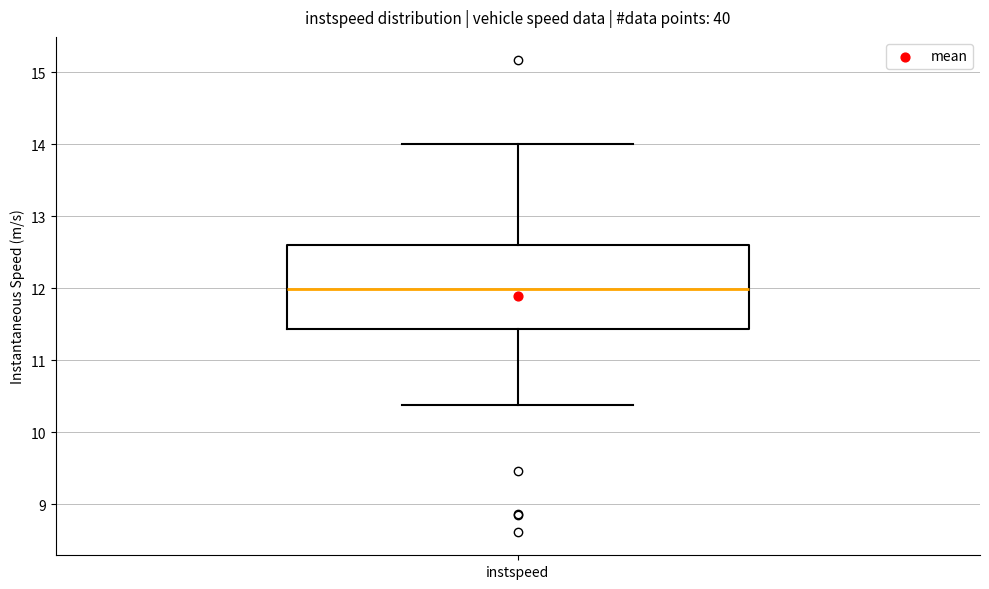

Read this box plot against the y-axis: the position of the median line, the range covered by the box, and the ends of both whiskers. The values are not printed on the chart, so give them approximately, as read against the axis.

median 12.0, box 11.4 to 12.6, whiskers 10.4 to 14.0